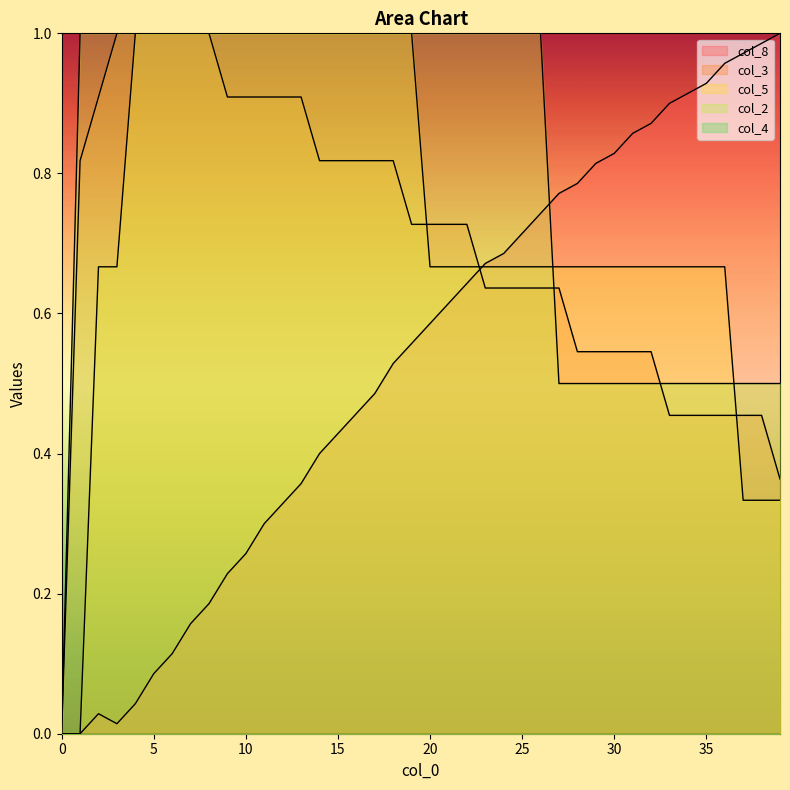

What is the highest value of the col_8 series?

1.0